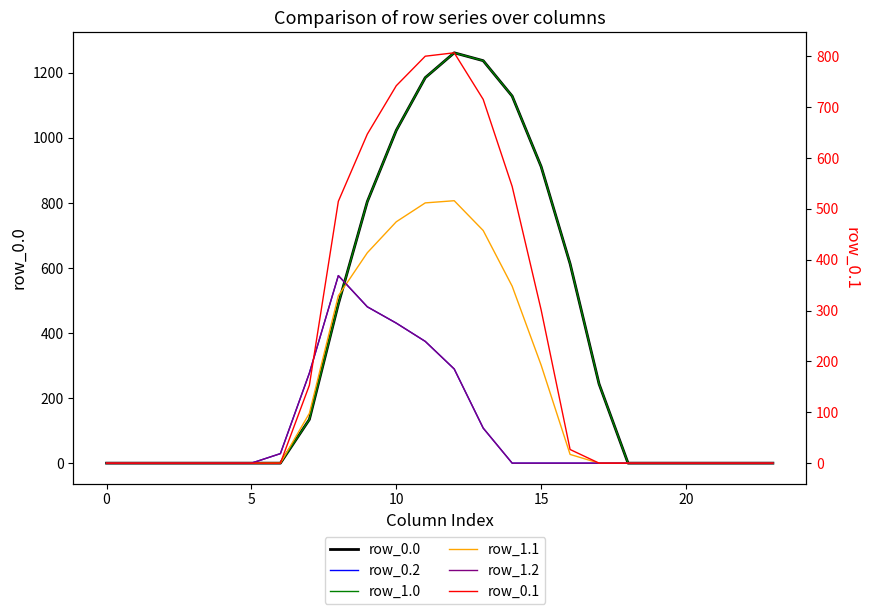

Where is row_0.2 nearest to the value 288?

12